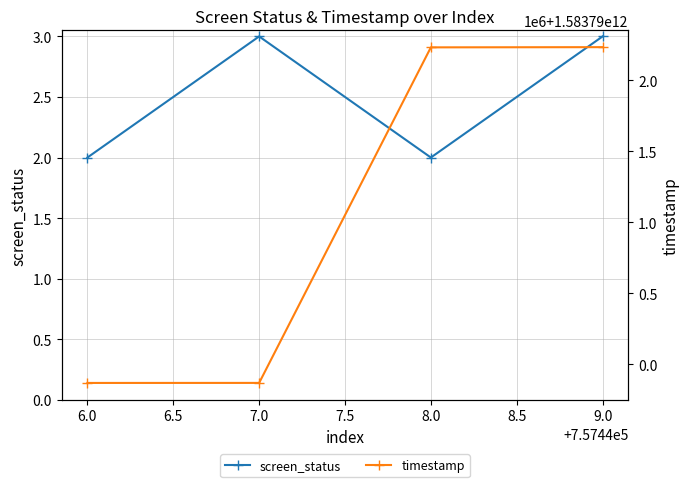

How many lines are shown in the chart?

2